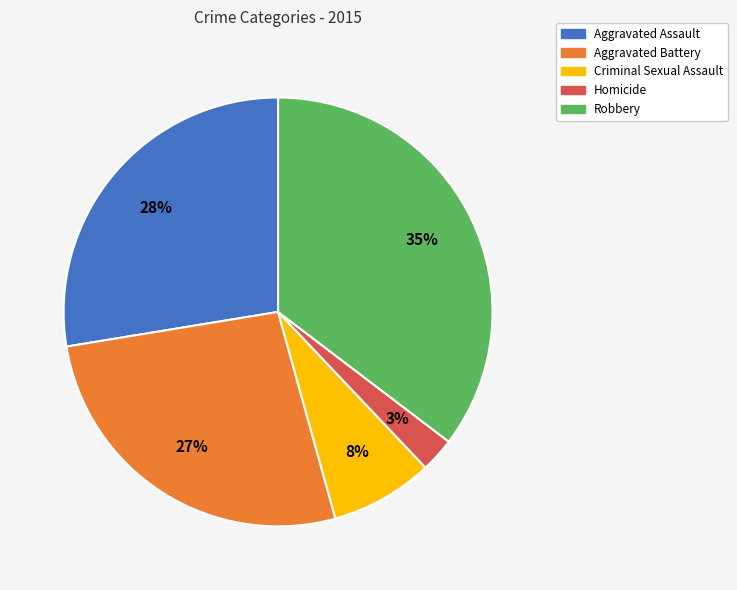

Is it true that Homicide is 3% of the pie?

True